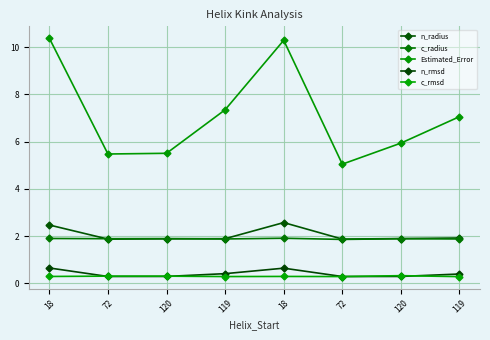

What is the minimum value shown in the chart?

0.3